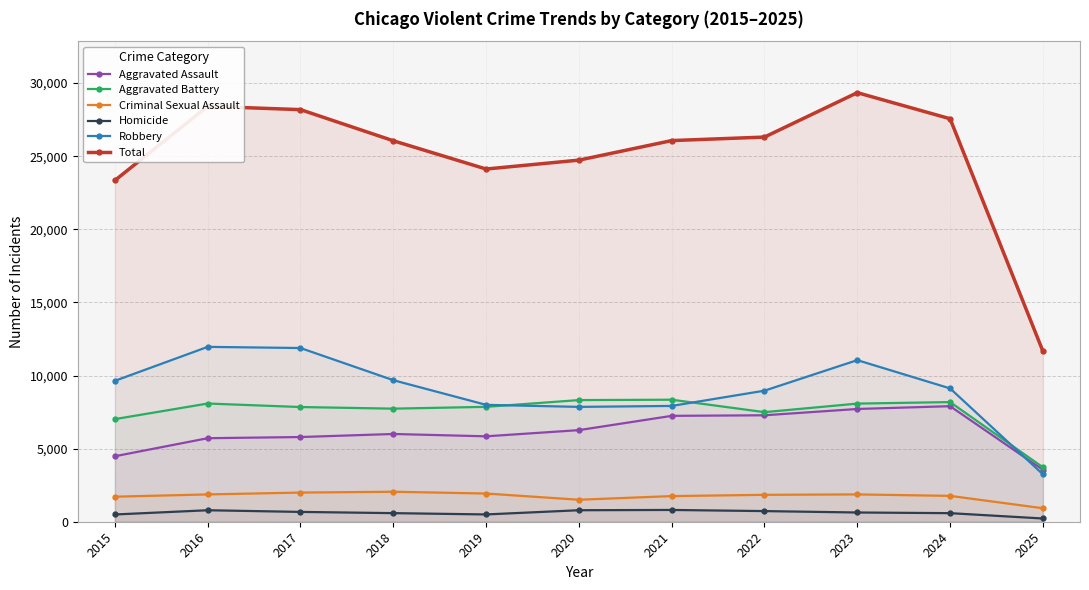

List the series in order of their peak value, highest first.

Total, Robbery, Aggravated Battery, Aggravated Assault, Criminal Sexual Assault, Homicide